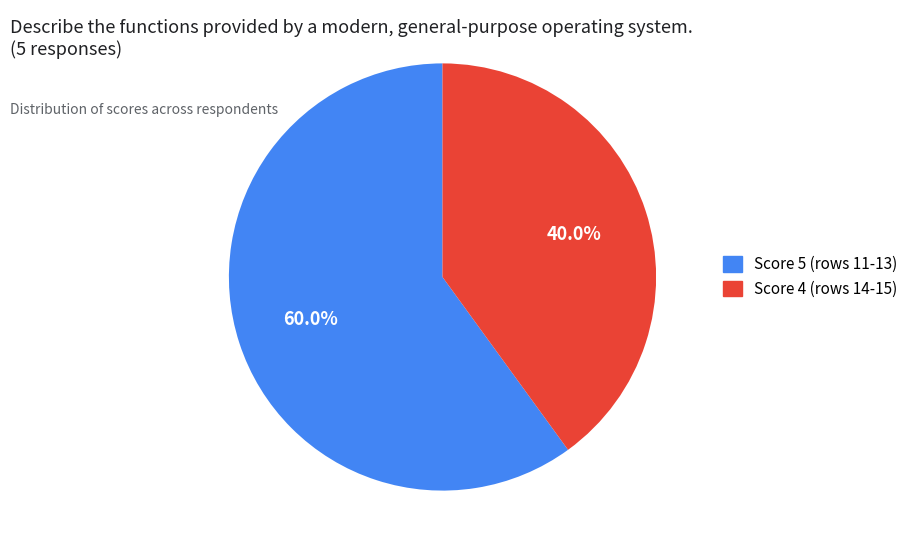

Is there any slice that represents more than half of the pie?

Yes